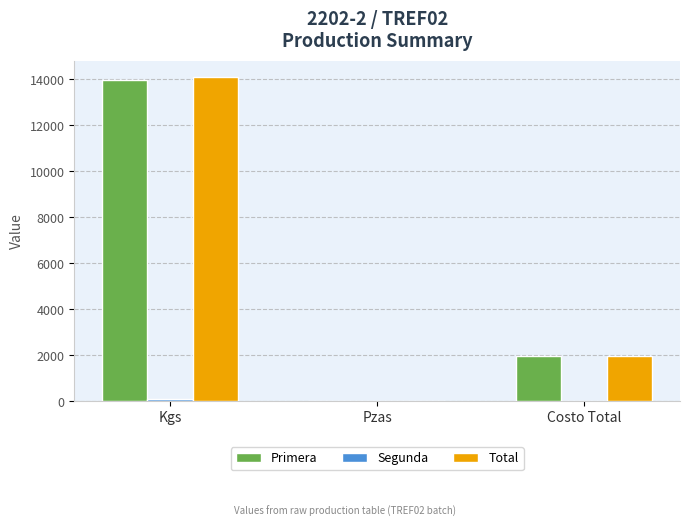

Between Pzas and Costo Total, which series saw the biggest shift?

Primera